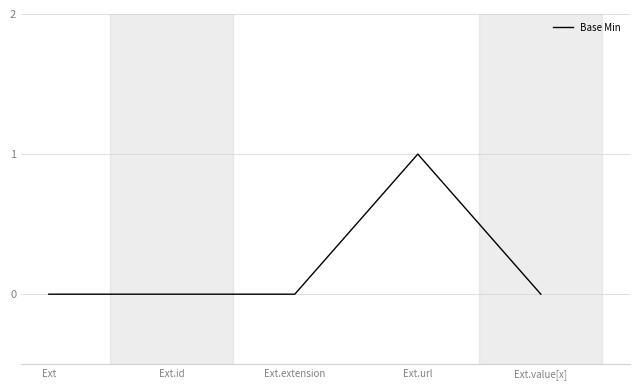

True or false: there are more than 0 points higher than both neighbors.

True